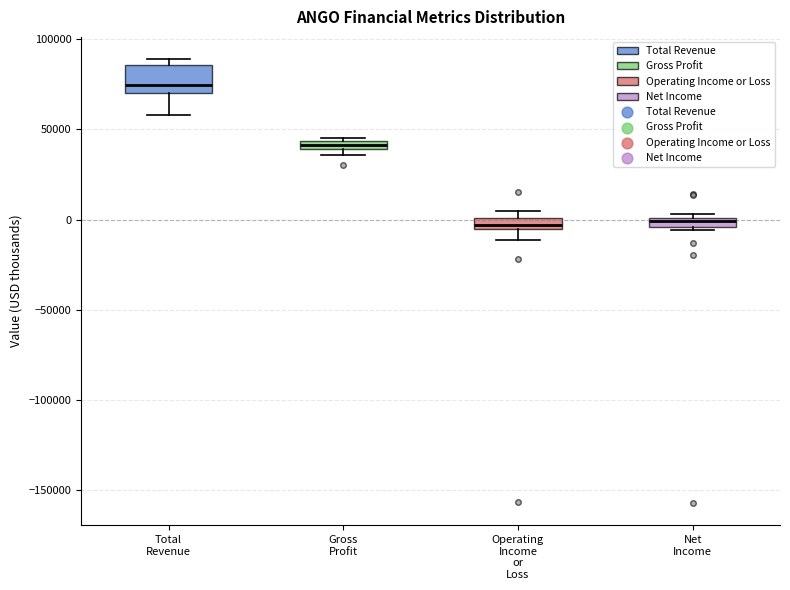

Where is the upper edge of the box for Gross Profit on the y-axis? The values are not printed on the chart, so give them approximately, as read against the axis.

45000